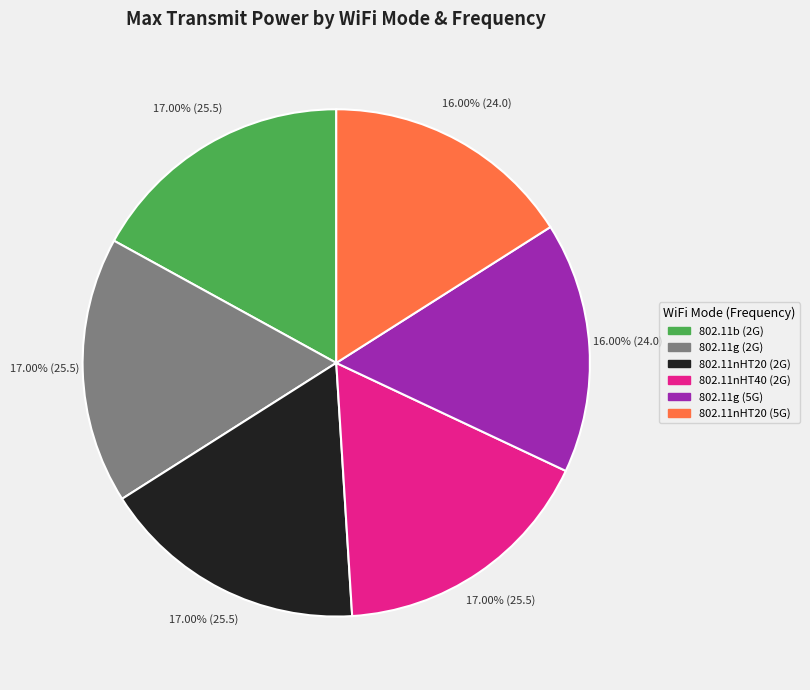

How much of the chart is everything except 802.11nHT20 (2G)?

83.0%